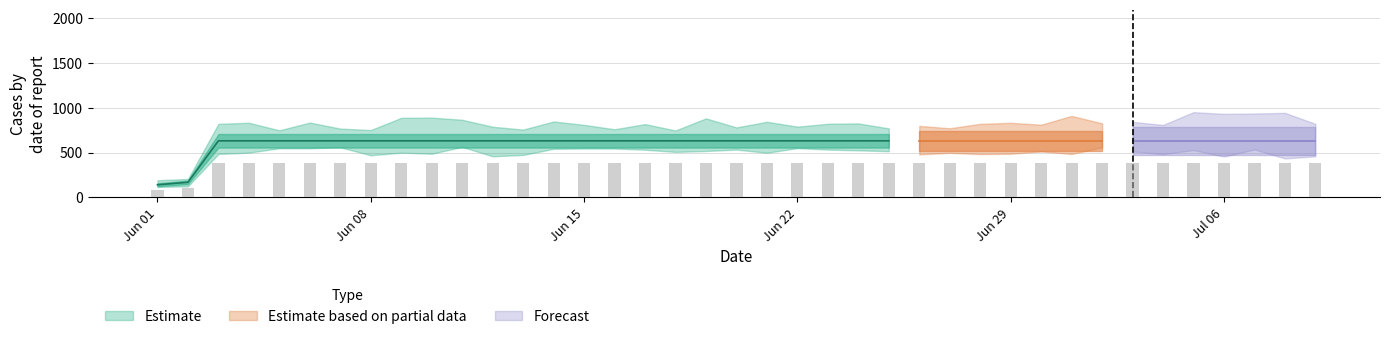

At which category does the chart reach its peak across all series?

2020-06-03